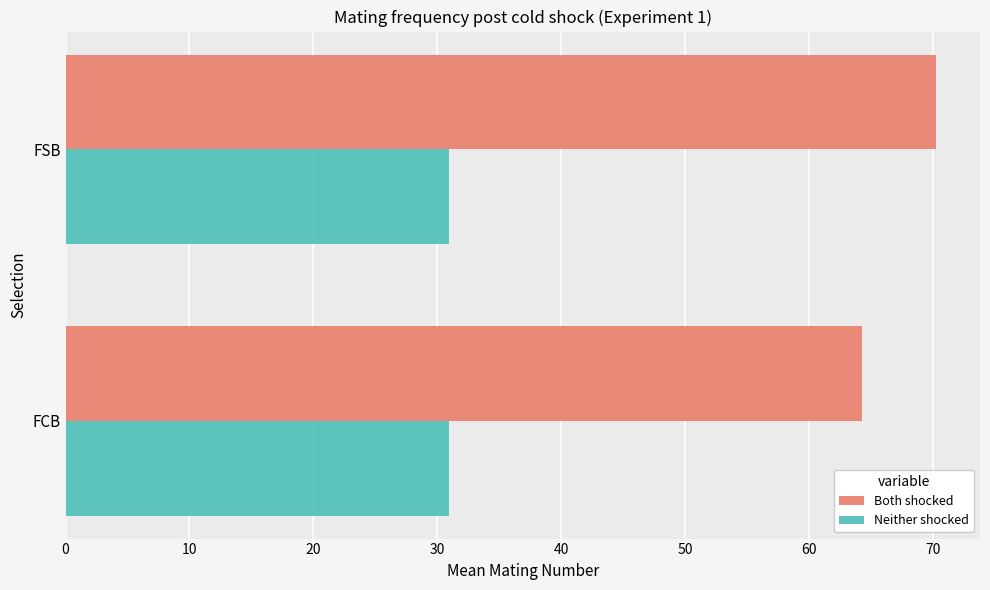

Which series has the widest spread of values?

Both shocked